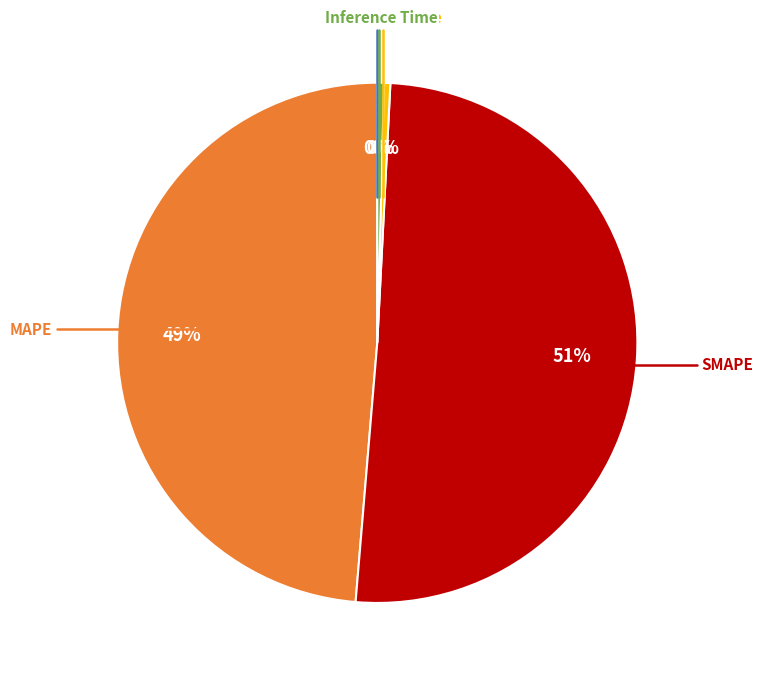

Is there any slice that represents more than half of the pie?

Yes